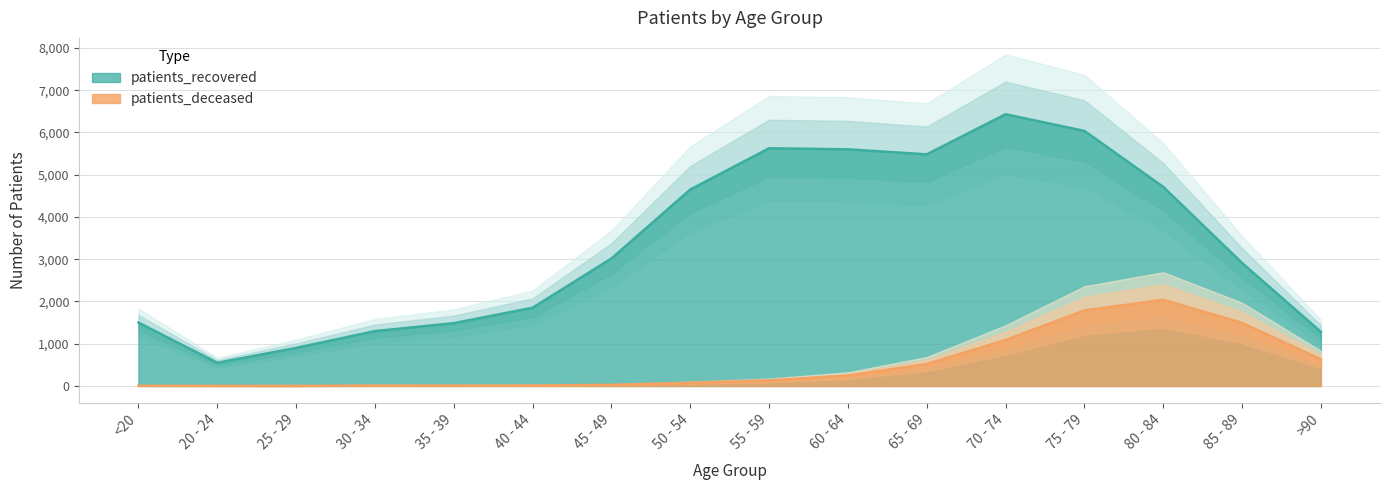

What are all the series names shown in the legend?

patients_deceased, patients_recovered